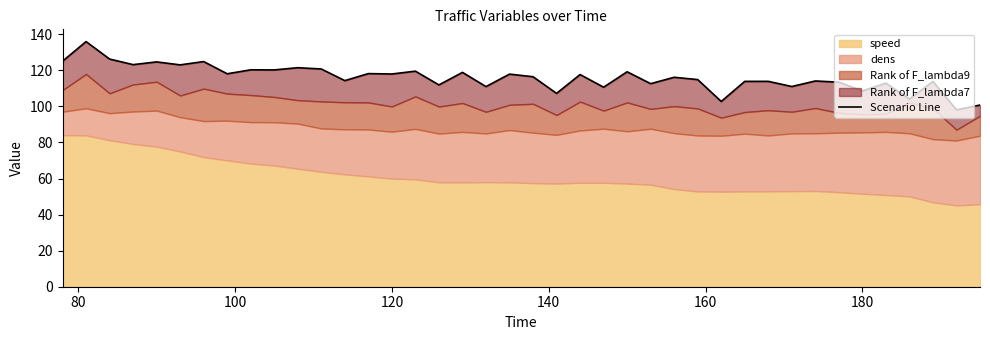

True or false: the data has more than 1 interior local peaks.

True